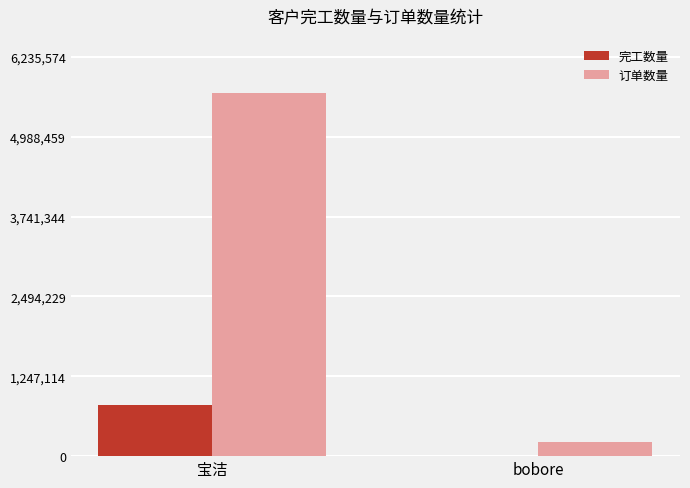

Which category has the highest value across all series?

宝洁